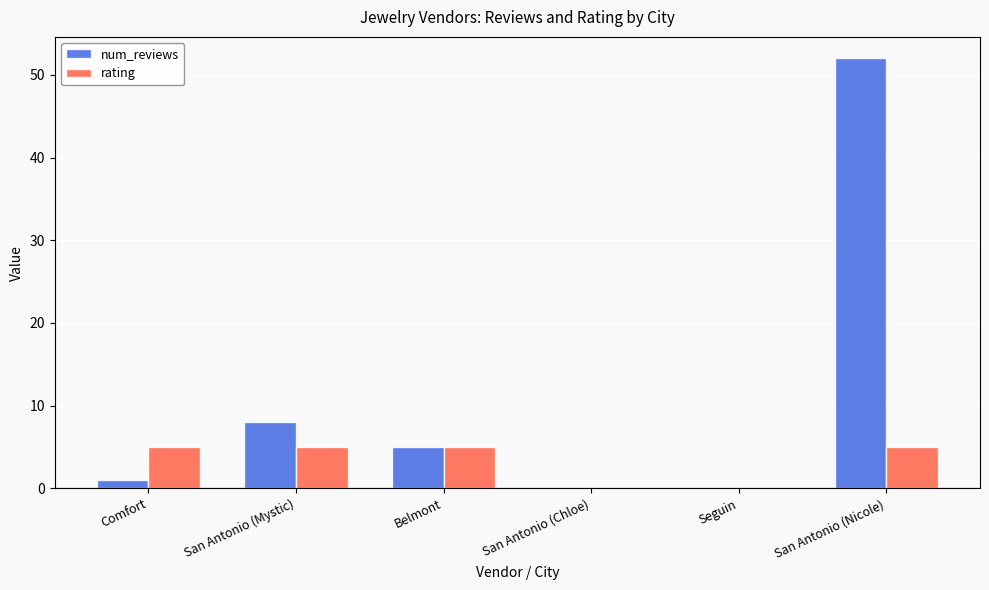

The num_reviews series shows 52 at San Antonio (Nicole). True or false?

True